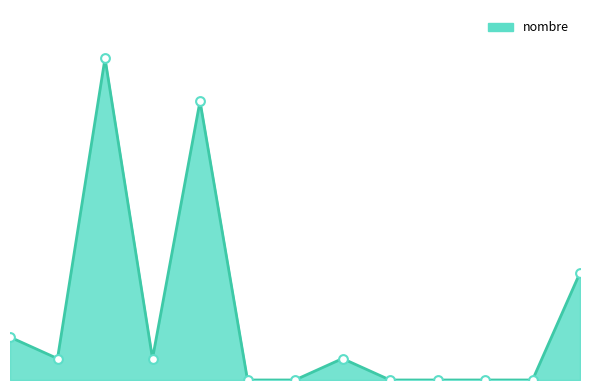

Does the chart have visible grid lines?

No